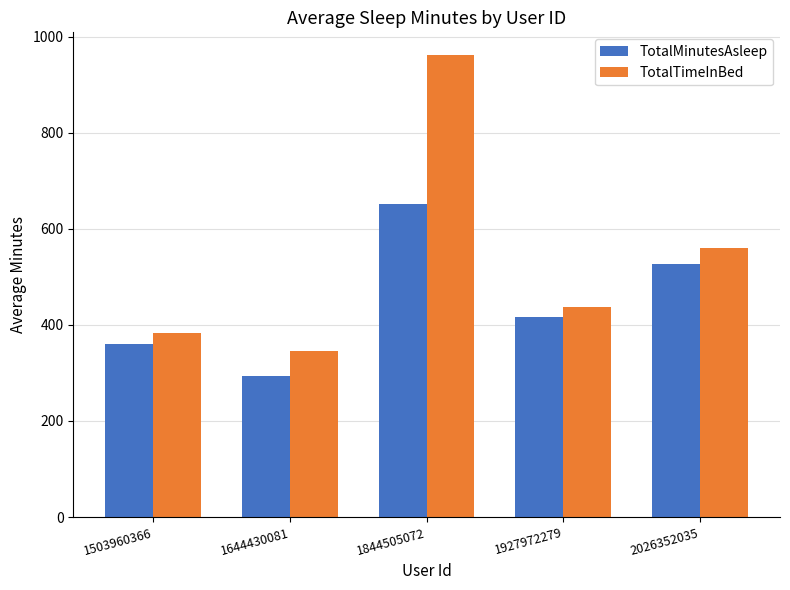

How many values in the TotalMinutesAsleep series are below 417?

2